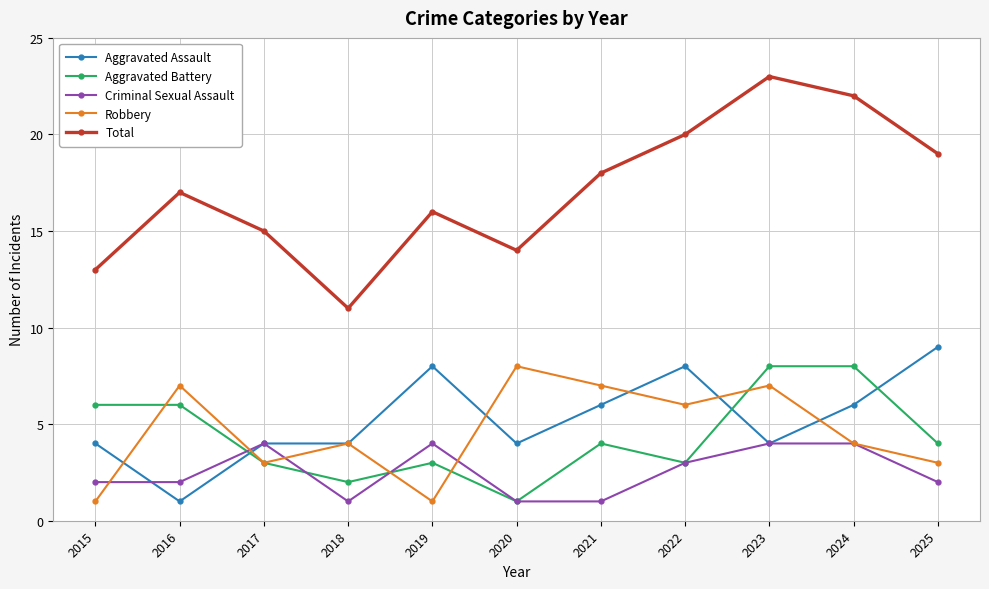

What is the minimum value for Total?

11